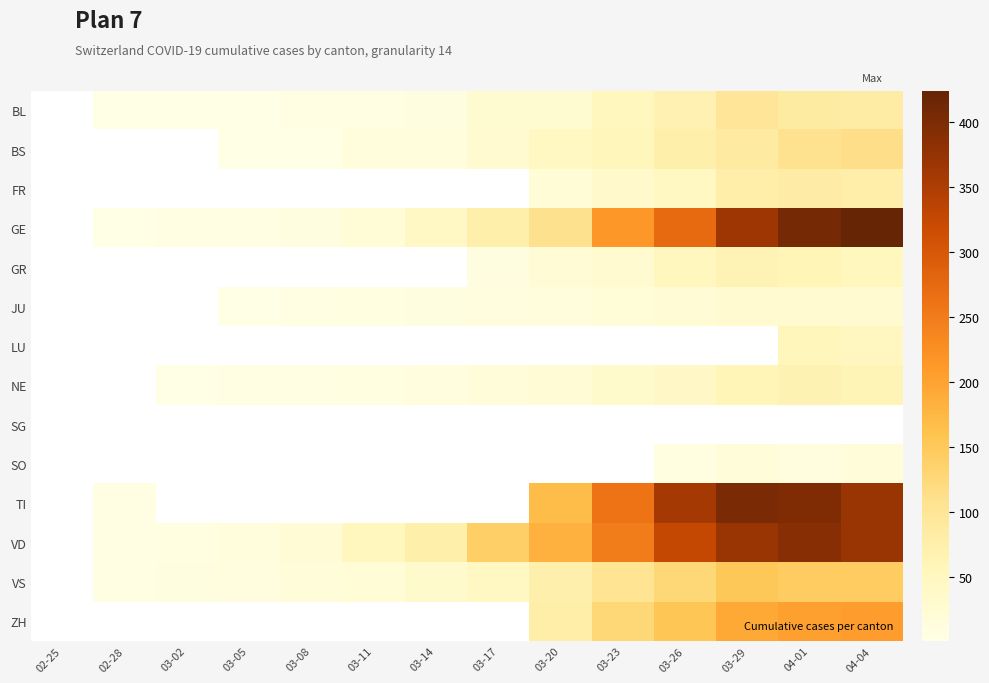

Count the number of categories in the chart.

14